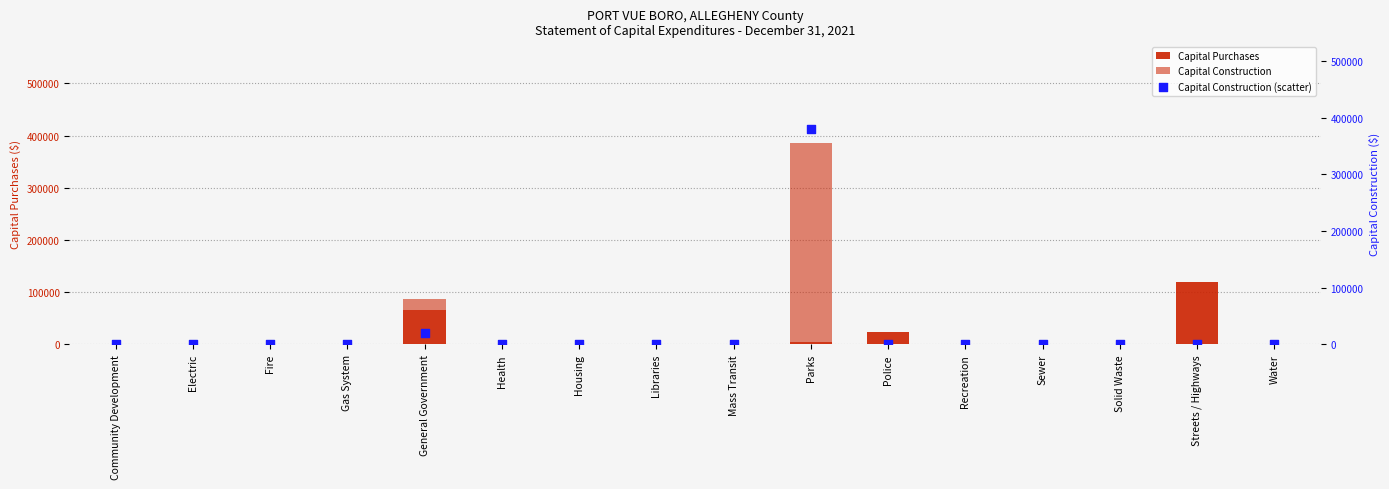

At which category is the sum across all series the highest?

Parks